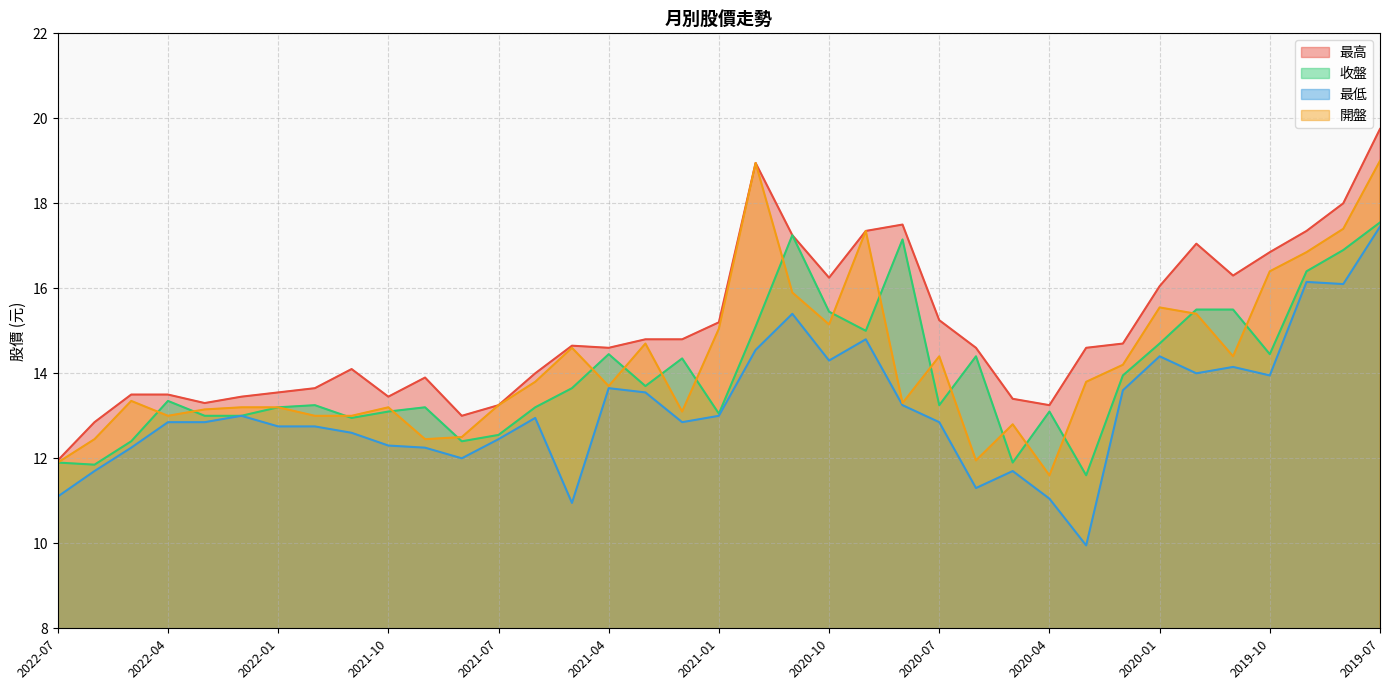

Between 2022-05 and 2021-09, which series saw the biggest shift?

開盤